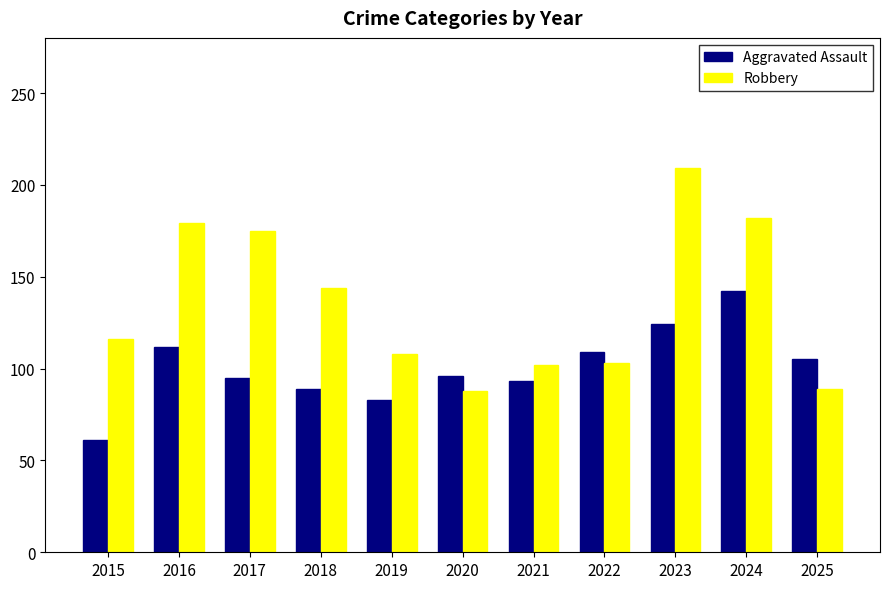

The Robbery series shows 88 at 2020. True or false?

True